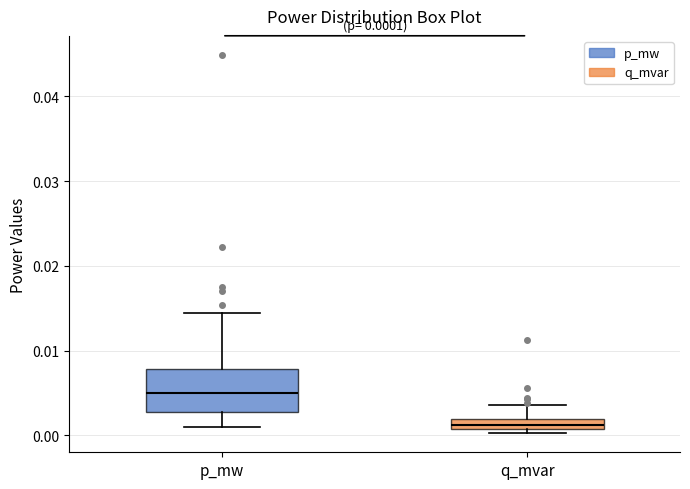

Which box has the lowest median line?

q_mvar